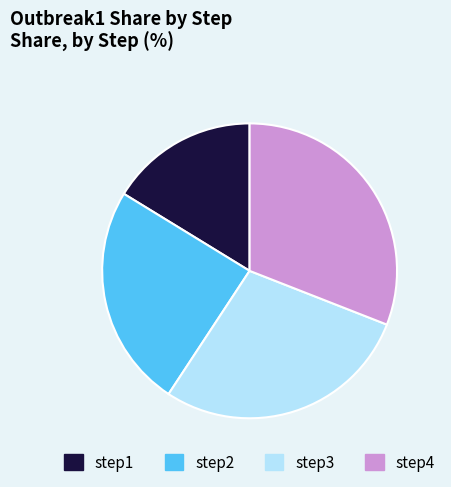

Combined, do step2 and step1 account for over 50%?

No